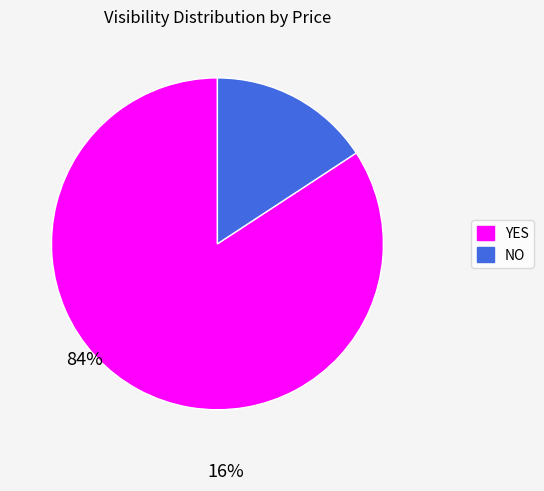

True or false: NO accounts for 10% of the total.

False